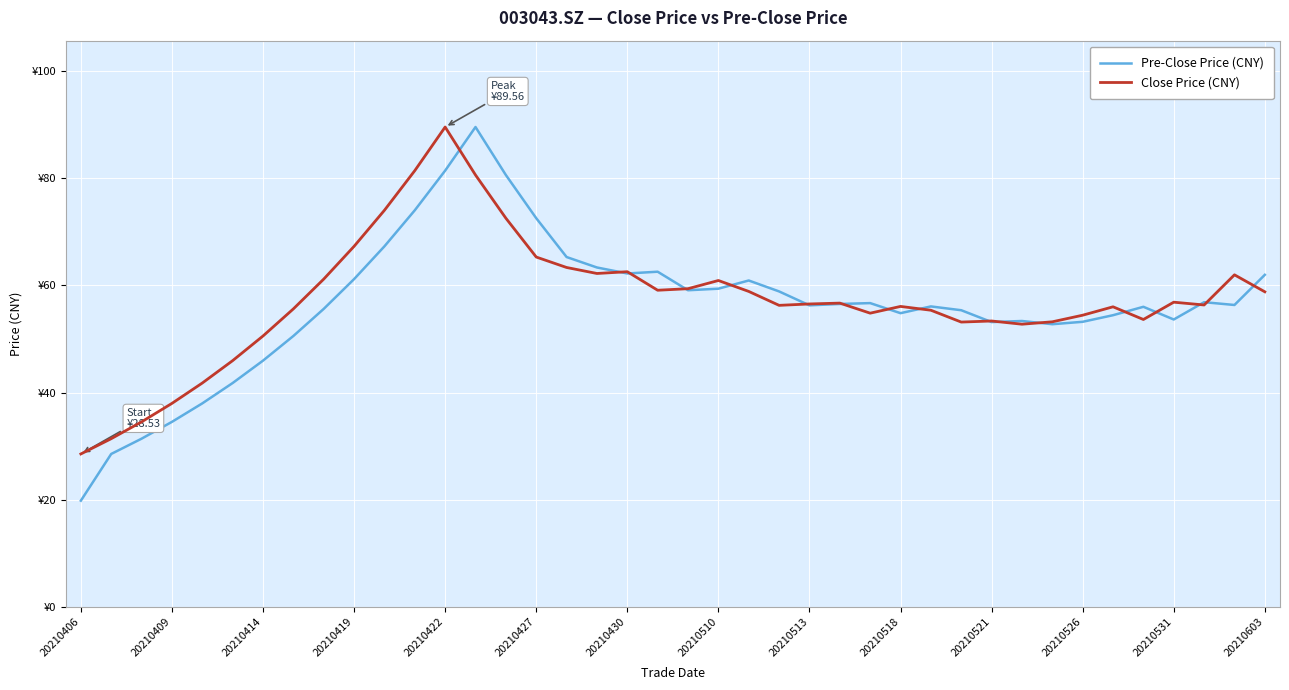

Is this an area chart (filled region under the line)?

No